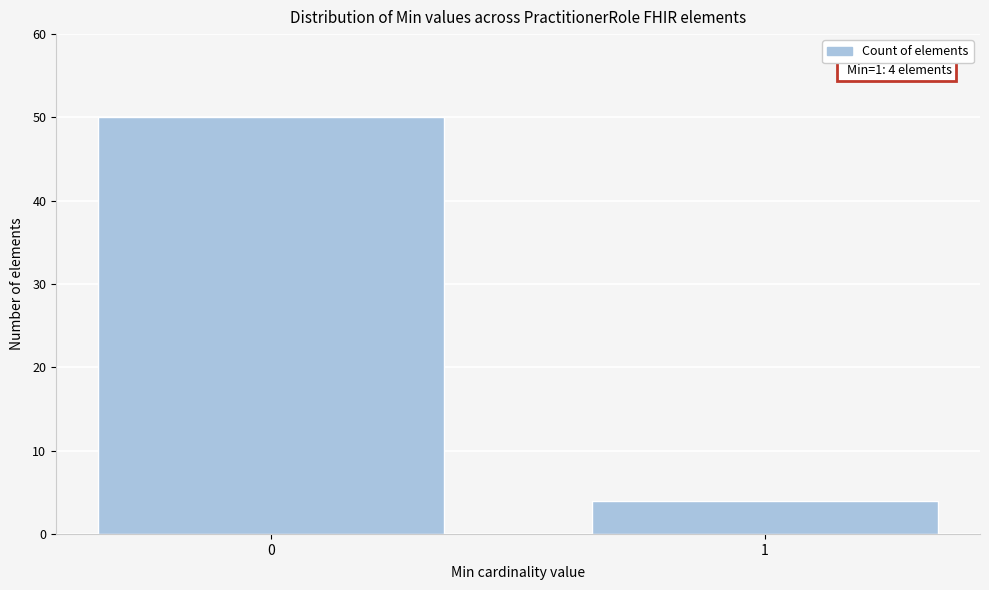

Reading left to right, extract all data points from this chart.

50	4